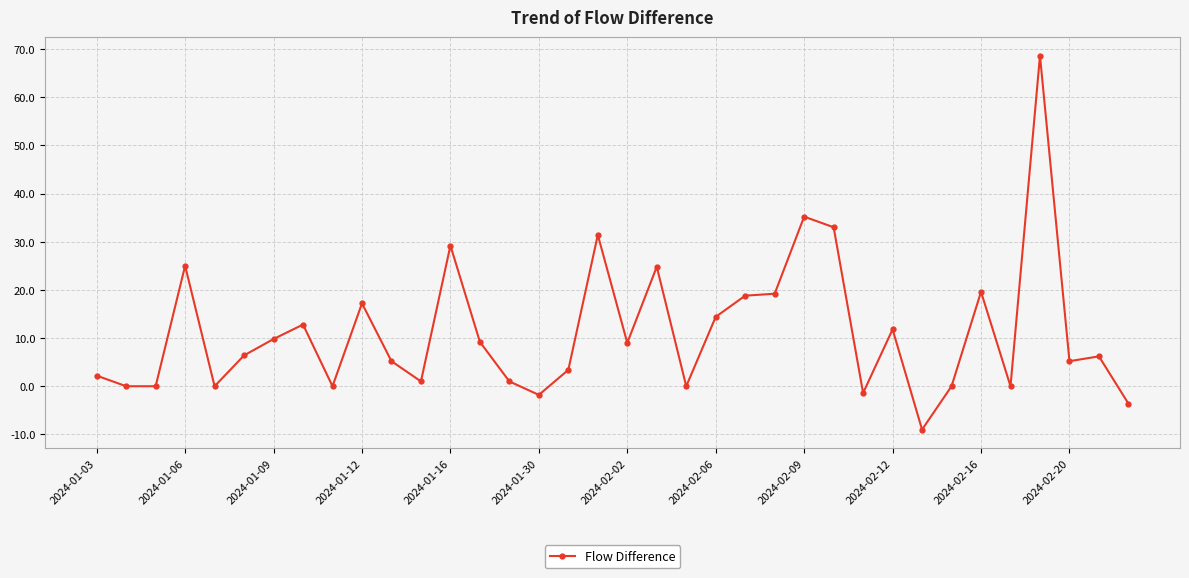

How many lines are shown in the chart?

1